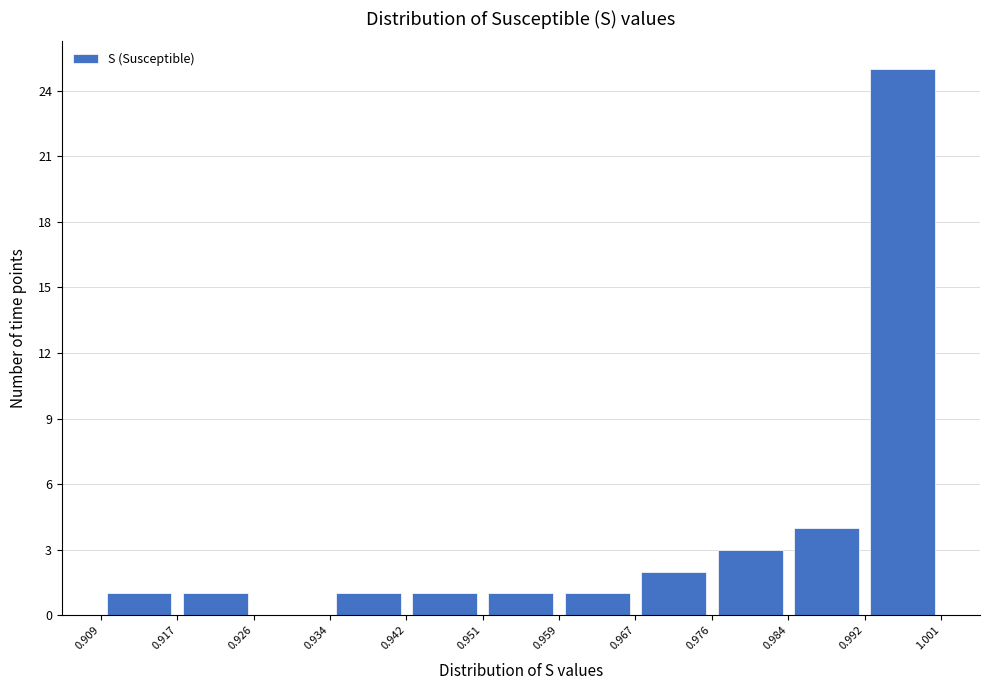

Over which range of the x-axis is the bar tallest?

0.992 to 1.001